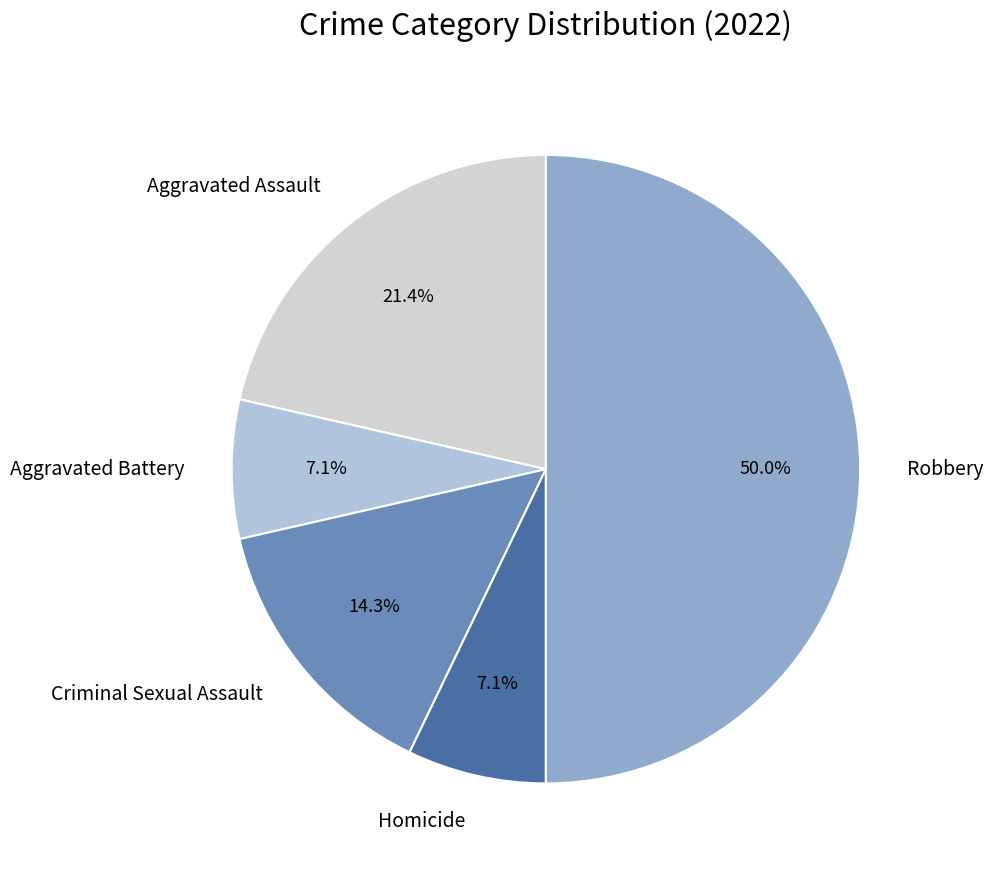

Is Aggravated Battery the majority of the pie?

No